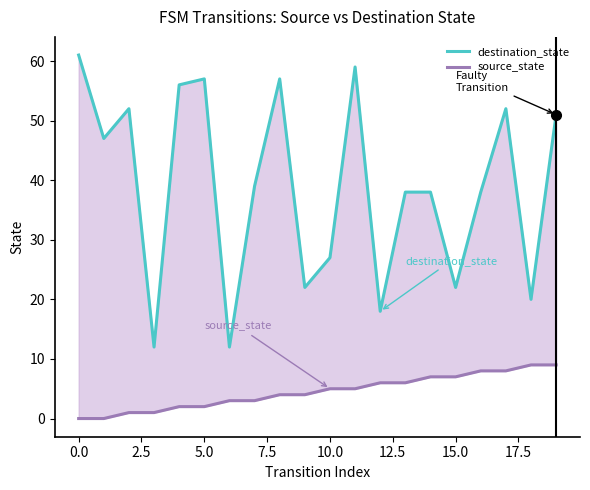

What are all the series names shown in the legend?

destination_state, source_state